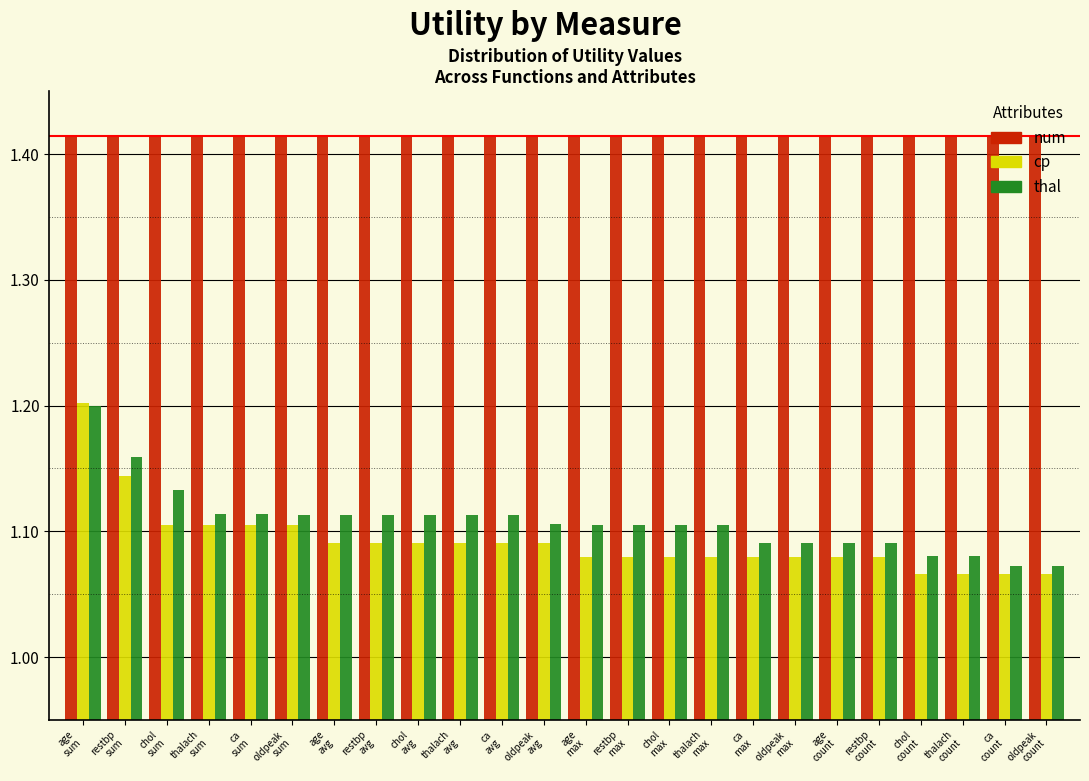

How many thal values are between 1 and 2?

24